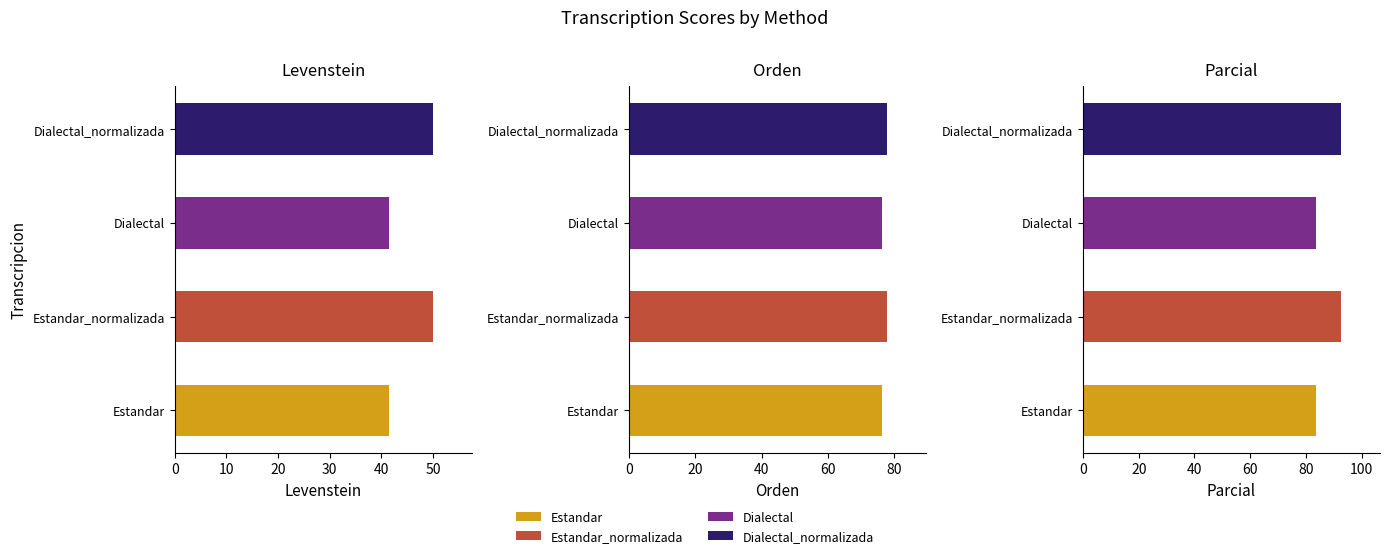

What is the sum of the Parcial values at Dialectal and Dialectal_normalizada?

176.4